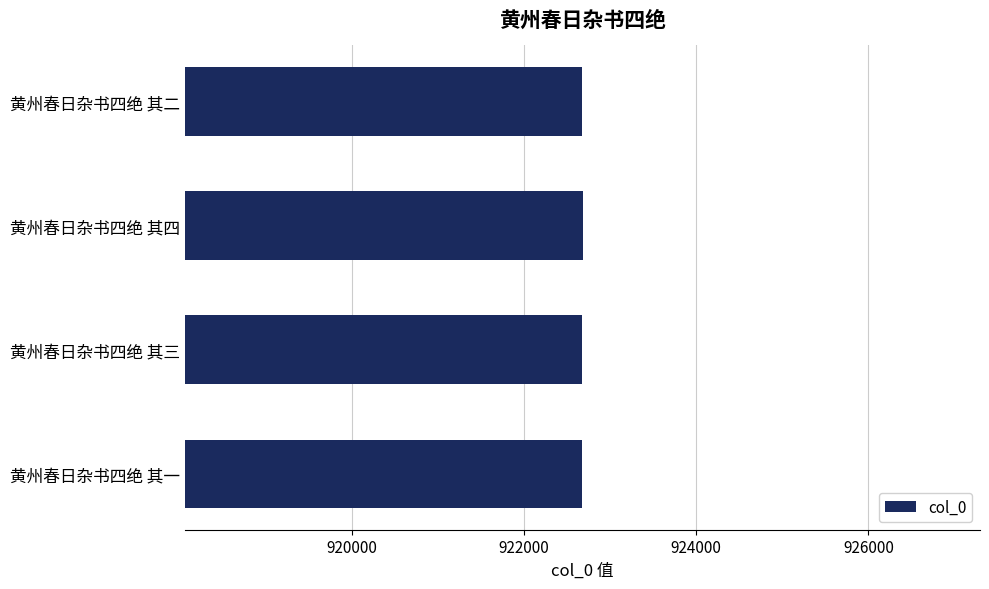

How many distinct data groups are displayed?

1